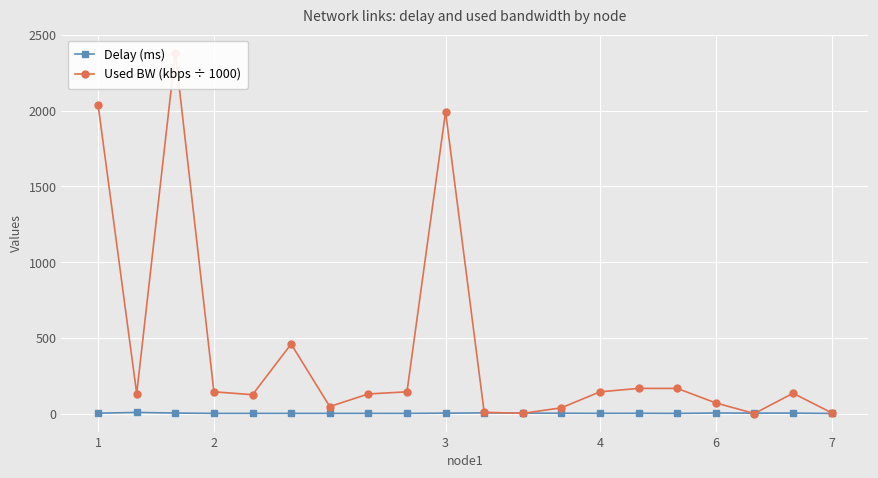

What is the difference between the maximum and minimum values in the Delay (ms) series?

6.7